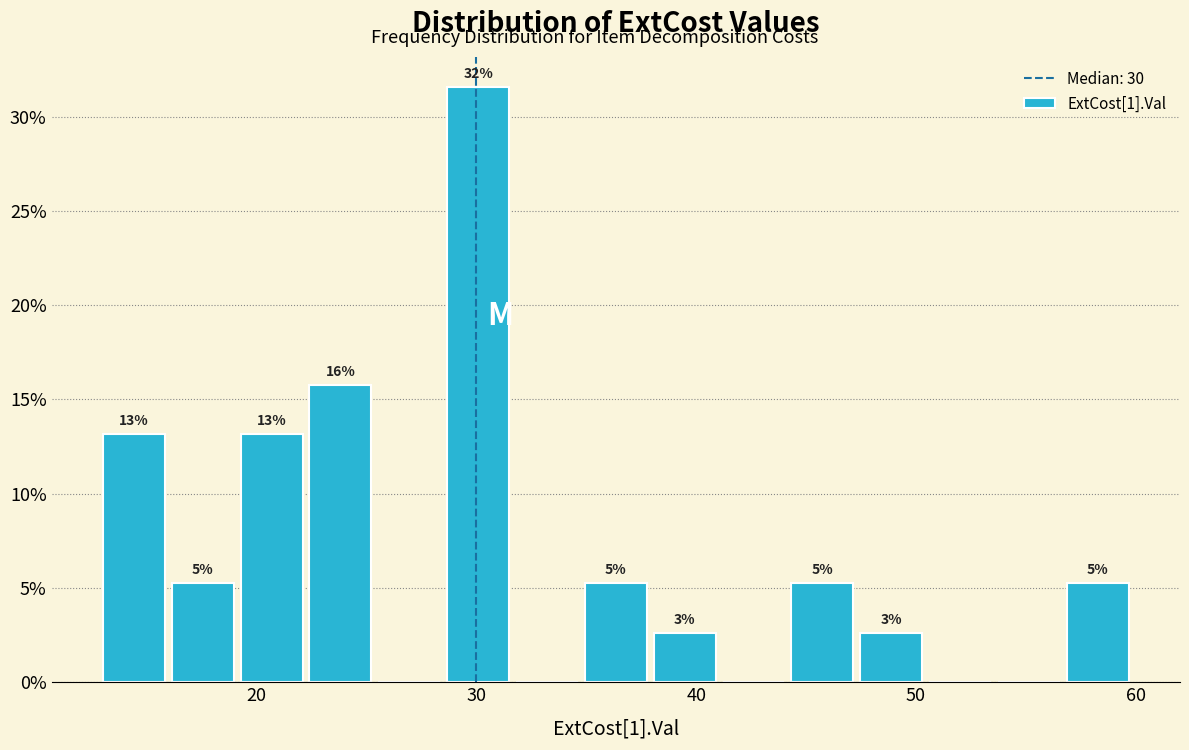

Around what value on the x-axis is the tallest bar? Give the approximate position of its centre, as read against the axis.

30